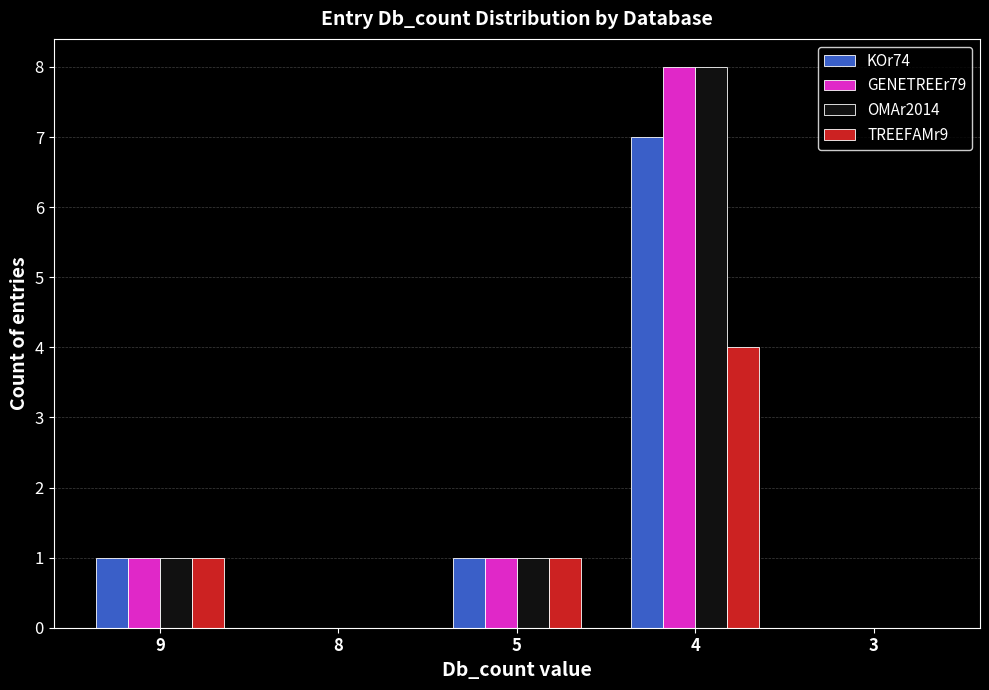

Reading left to right, list all the values displayed in this chart.

KOr74: 1	0	1	7	0
GENETREEr79: 1	0	1	8	0
OMAr2014: 1	0	1	8	0
TREEFAMr9: 1	0	1	4	0